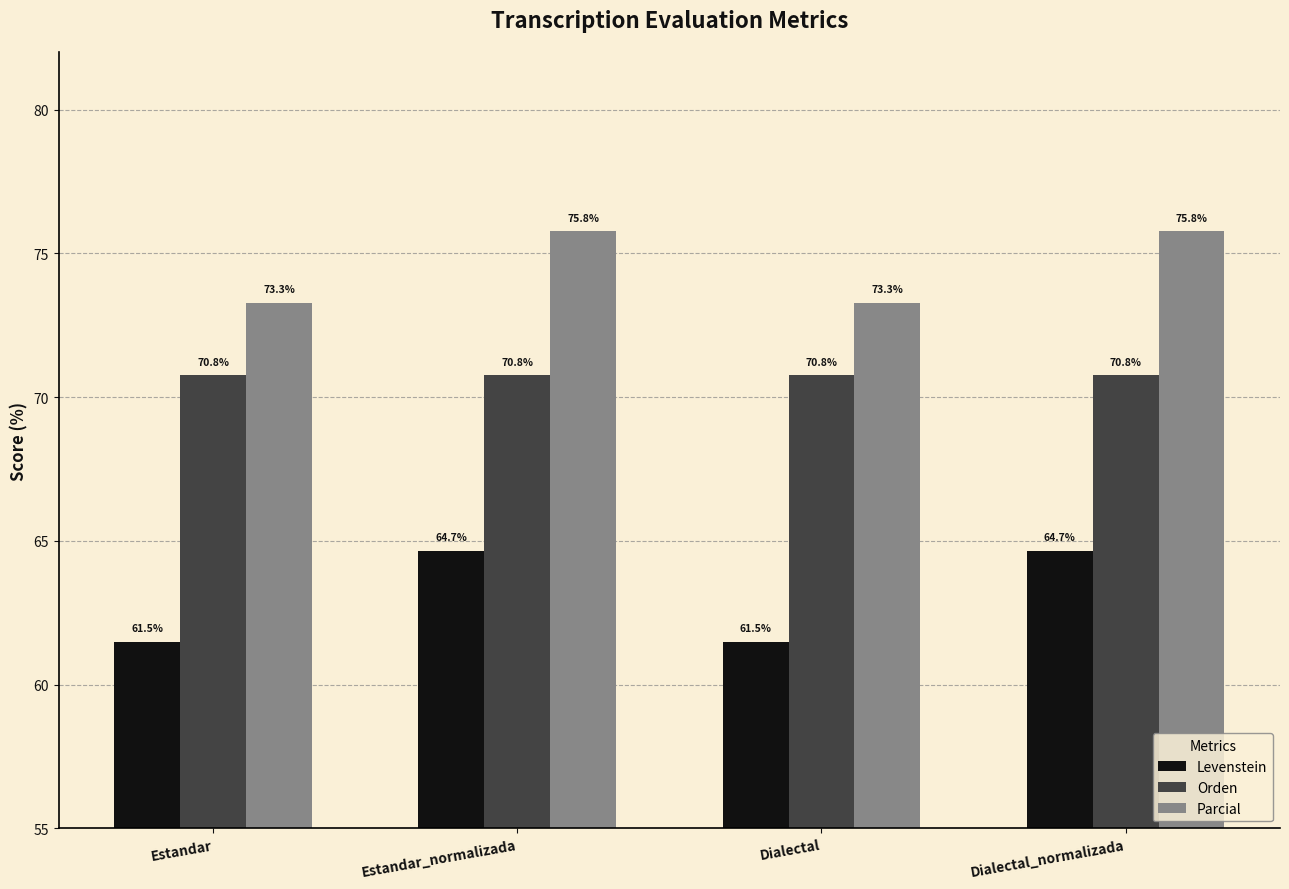

What is the difference between the highest and lowest values at Estandar?

11.8